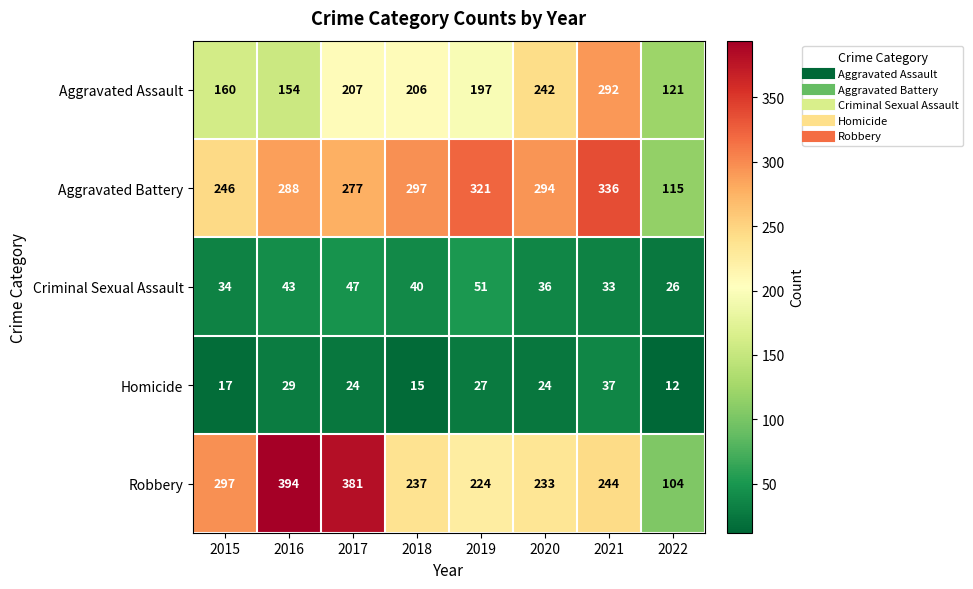

How many categories are shown in the chart?

8